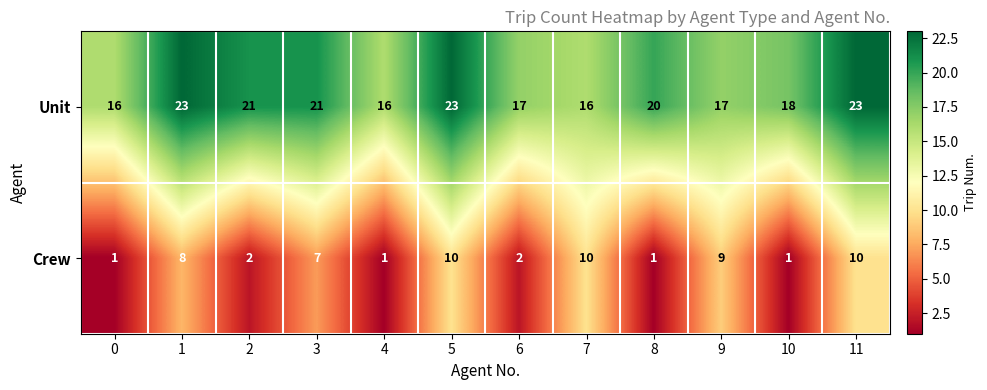

What is the sum of all Unit values?

231